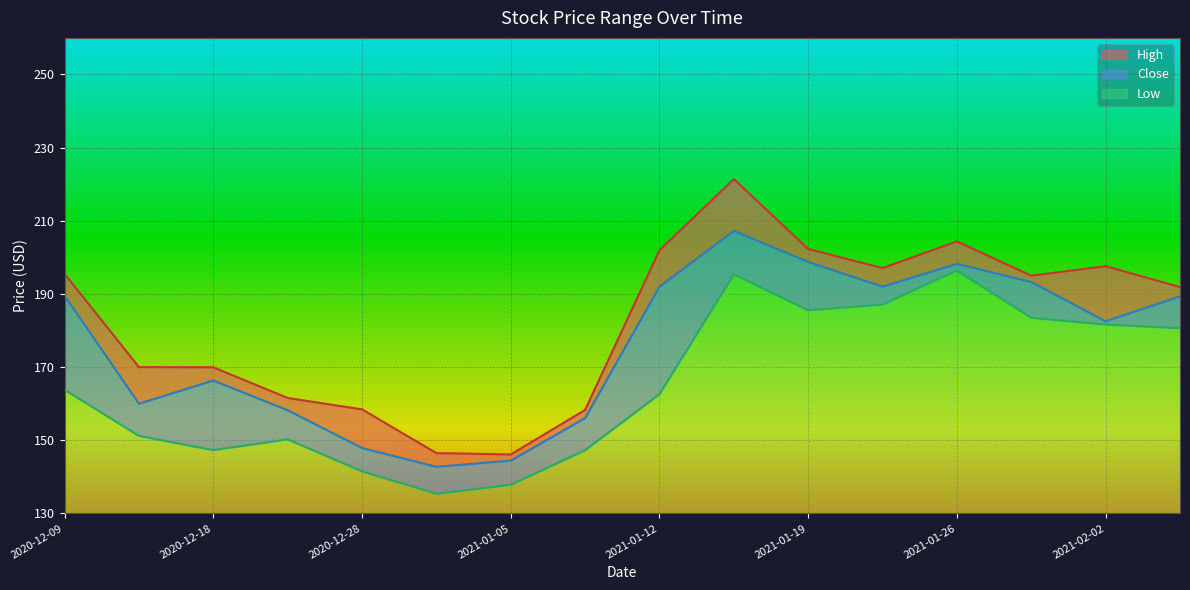

True or false: Close and High cross at least once.

False